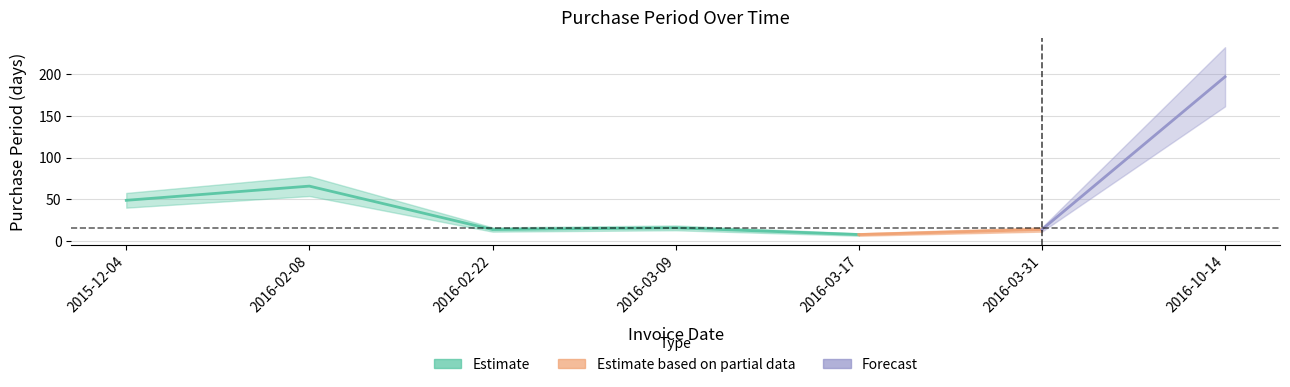

What is the change in value from 2016-03-09 to 2016-10-14?

+181